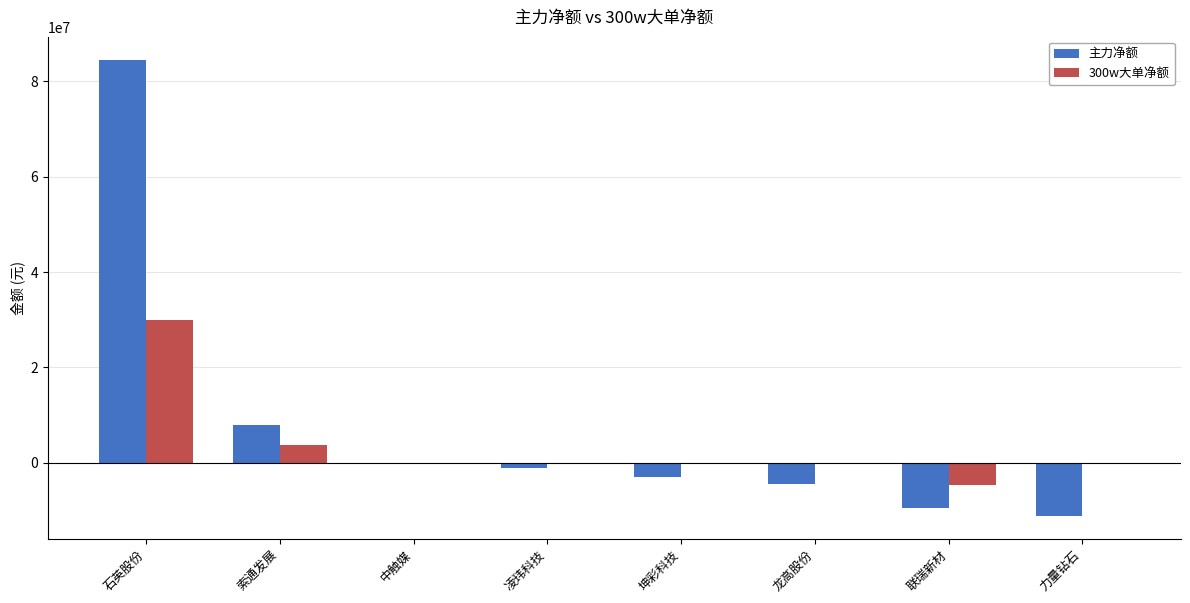

What is the spread (max minus min) of values at 力量钻石?

11206895